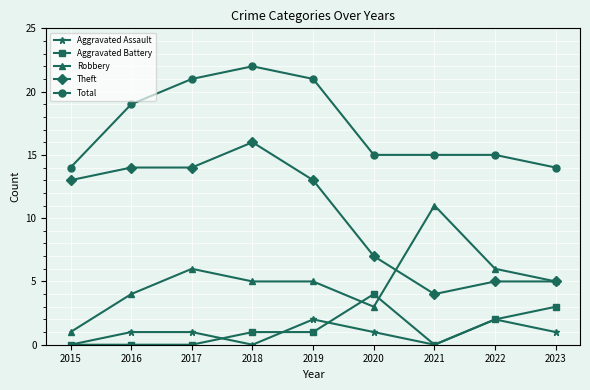

Which series has the largest total across all categories?

Total